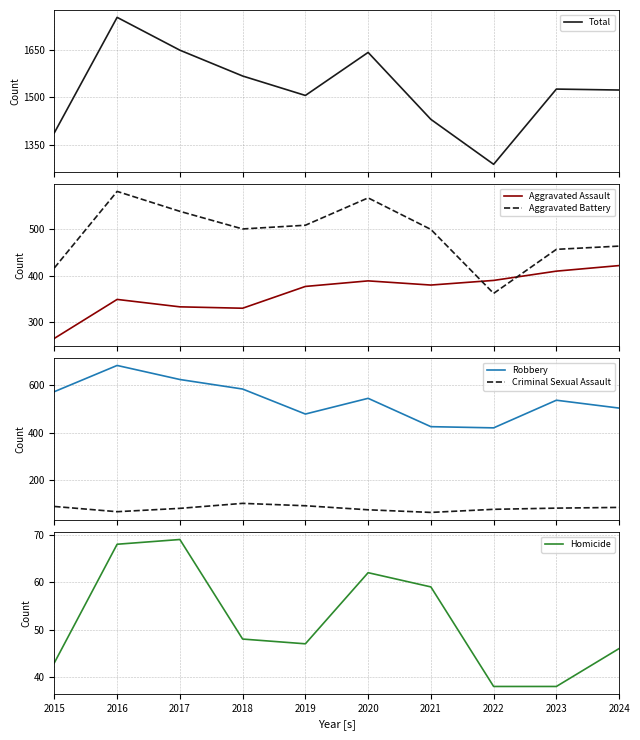

Where does the Homicide series first go above 48?

2016